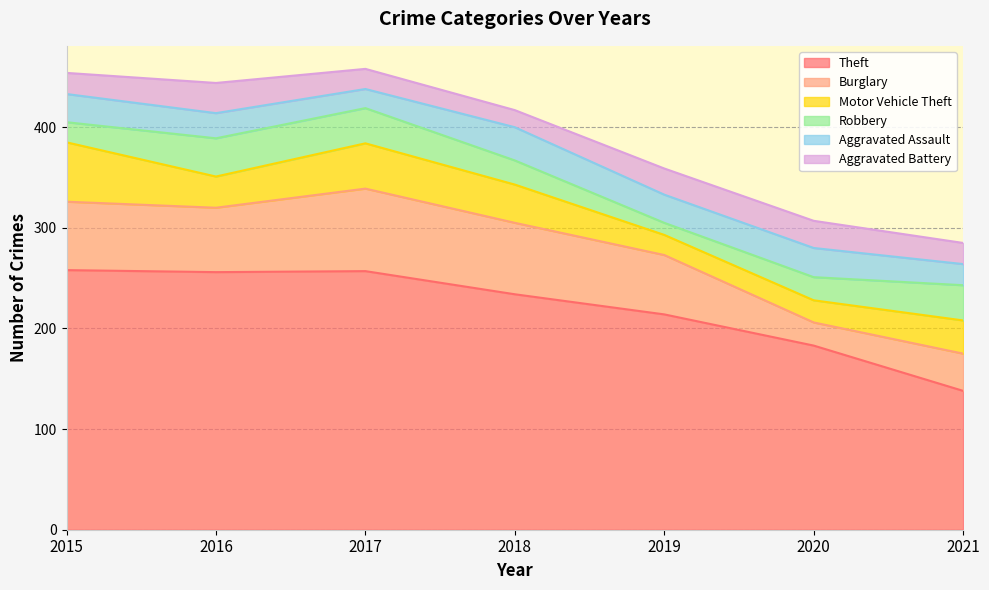

At which label does Aggravated Battery reach its peak?

2016